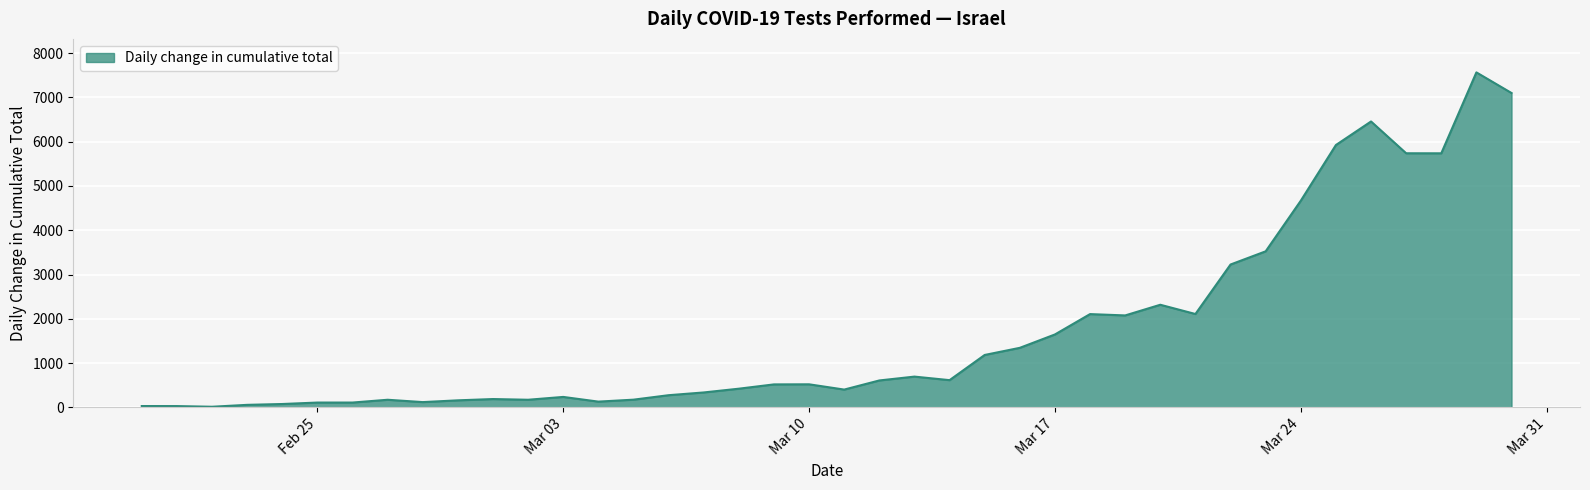

How many lines are shown in the chart?

1